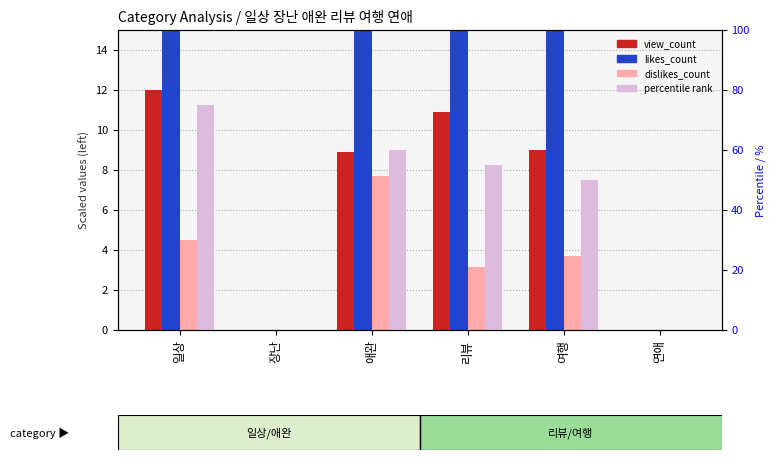

How many groups of bars are there?

6